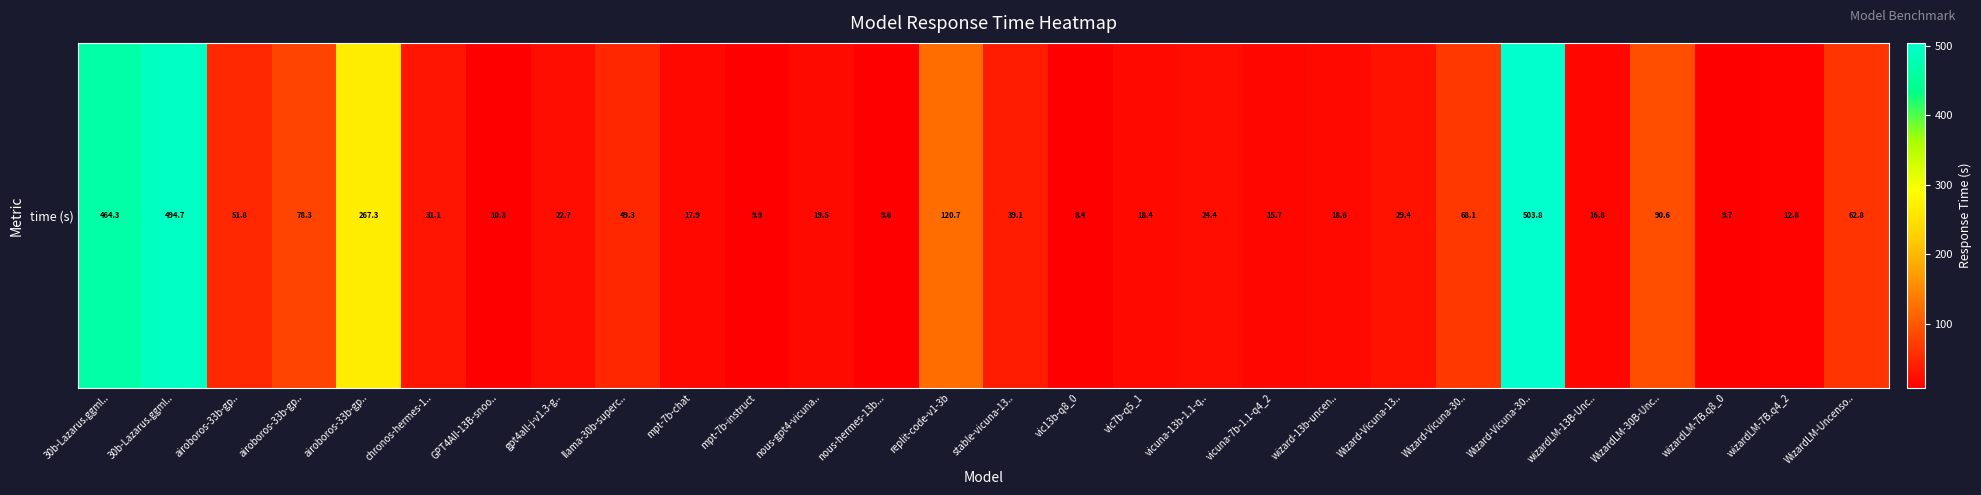

What is the difference between the maximum and minimum values?

495.3